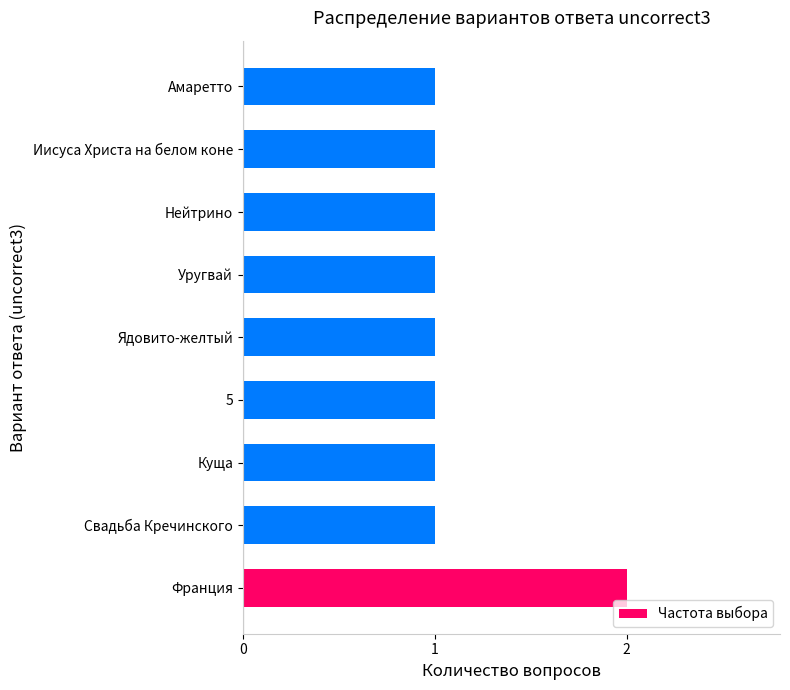

How many series are shown in this chart?

1